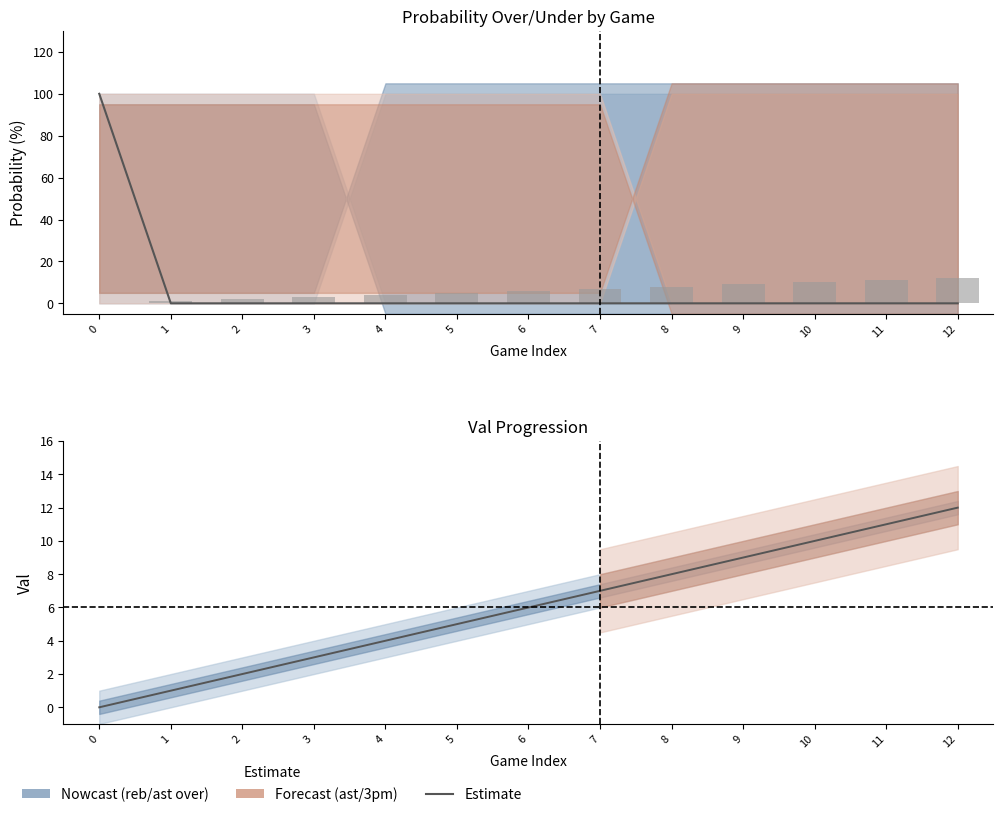

List the series in order of their overall mean, highest first.

3pm prob over, val